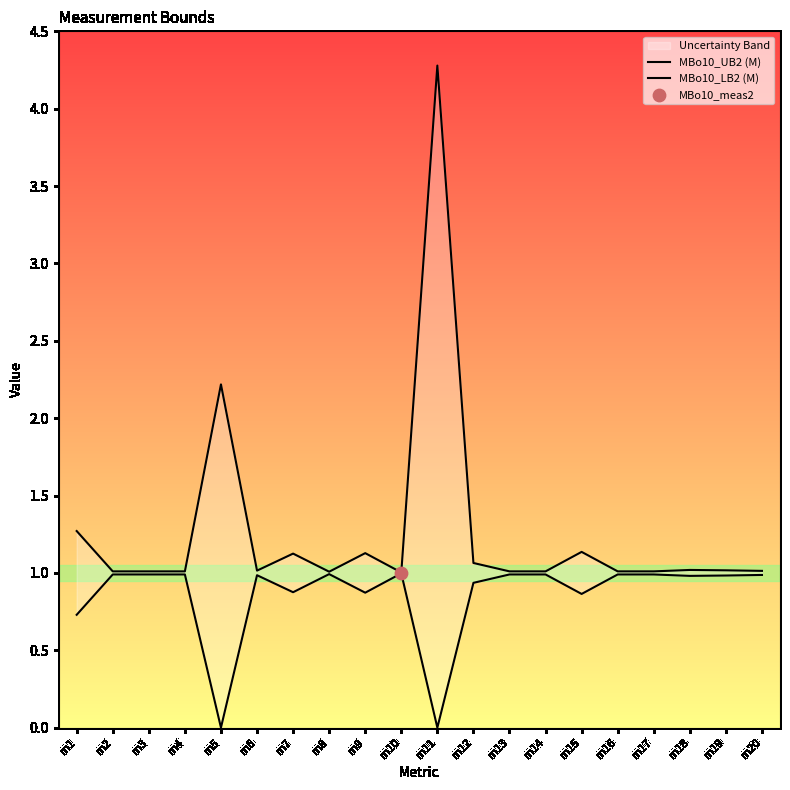

Is the value of MBo10_LB2 (M) at m16 greater than the value of MBo10_UB2 (M) at m15?

No